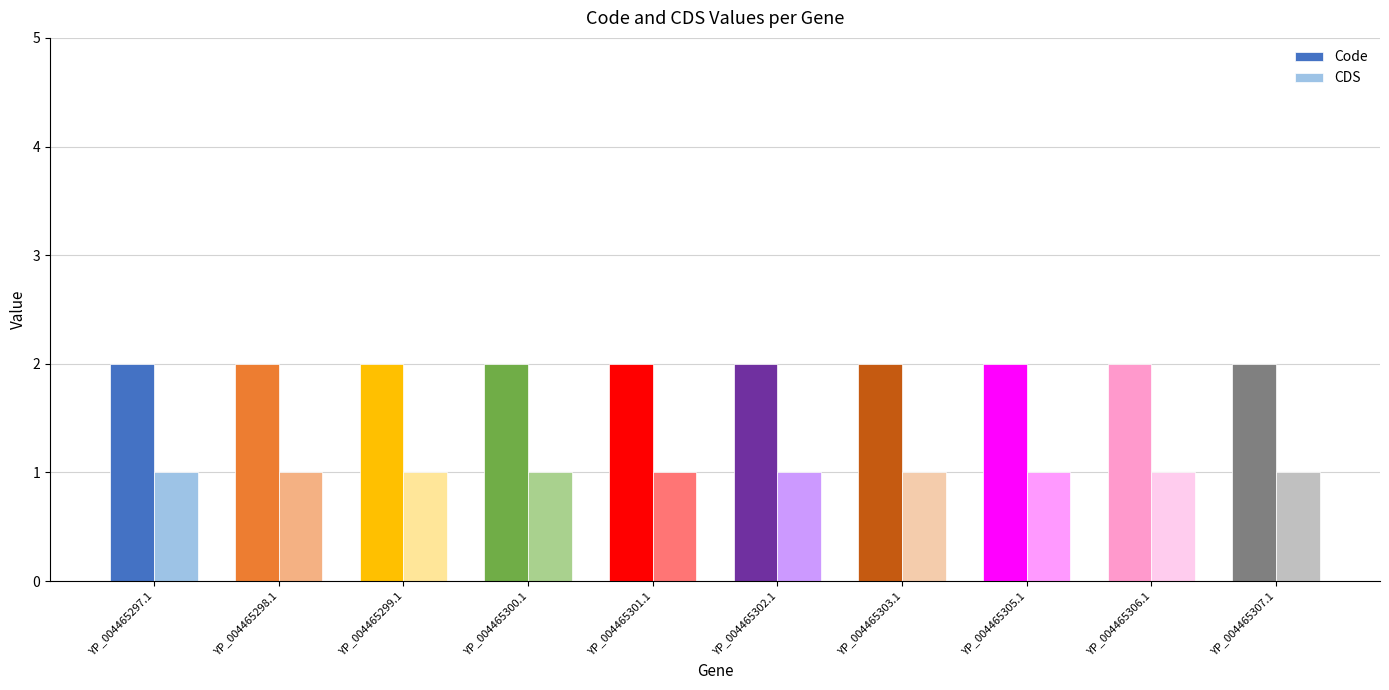

What is the average value of the CDS series?

1